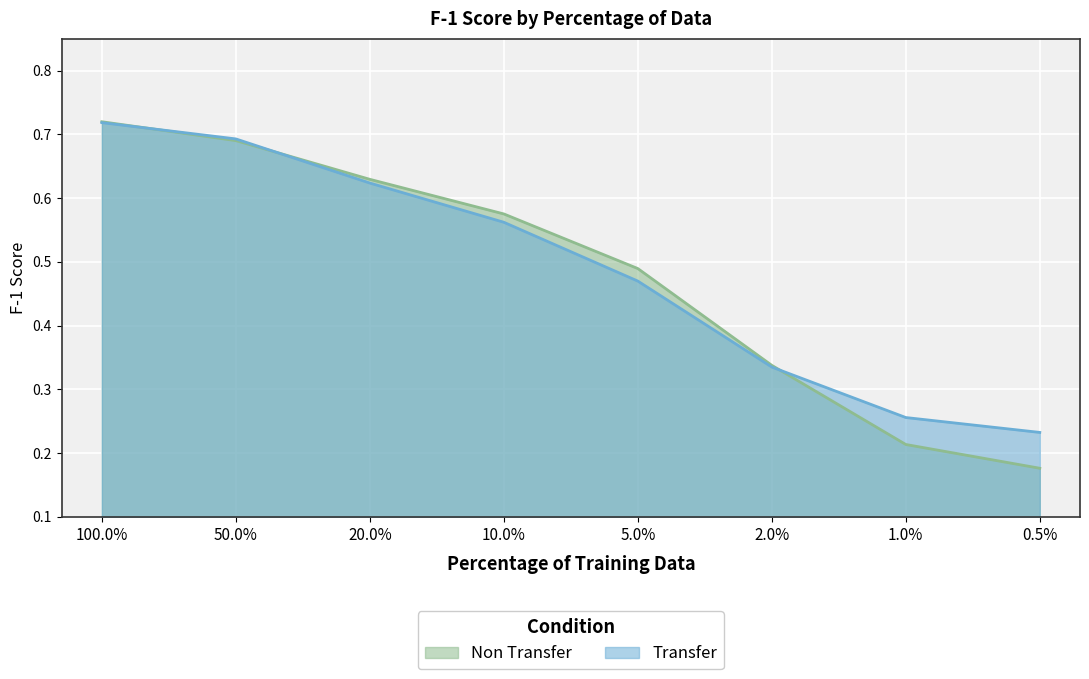

What is the highest value of the Transfer series?

0.7